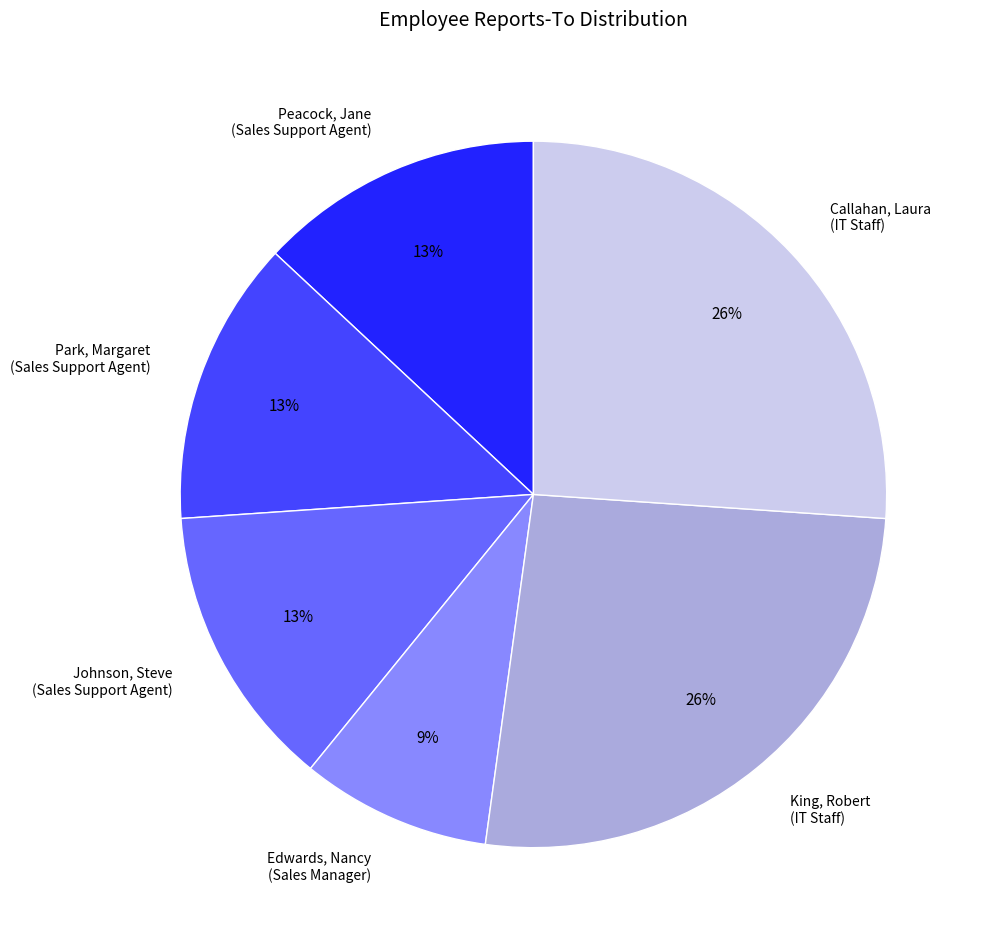

To the nearest percent, what is the average slice percentage?

17%